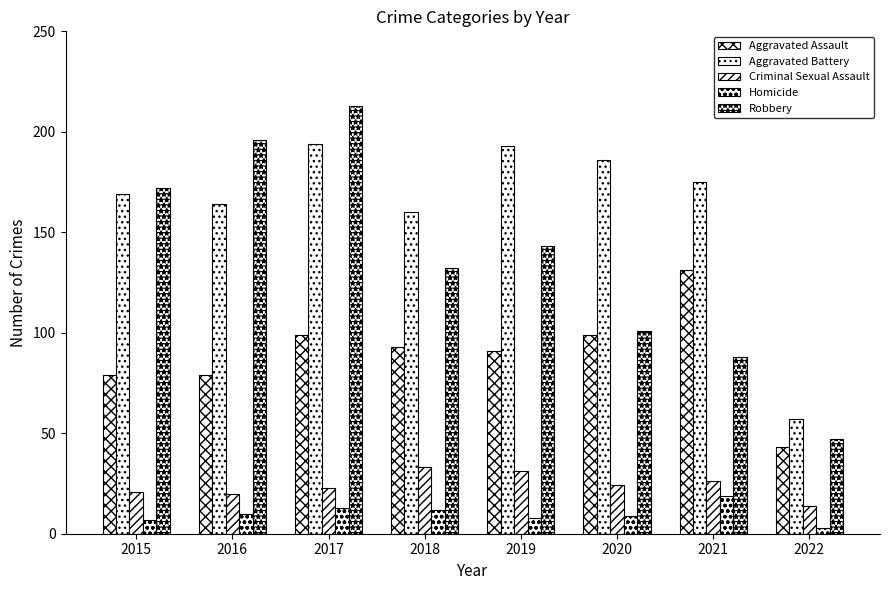

How many data points in Robbery are less than 143?

4